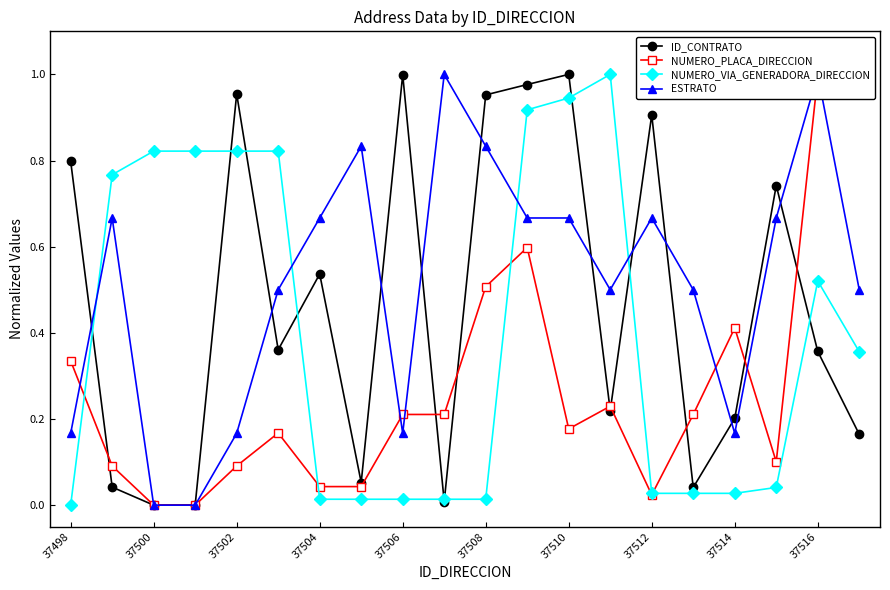

Is the value of ID_CONTRATO at 37514 greater than the value of NUMERO_VIA_GENERADORA_DIRECCION at 37516?

No